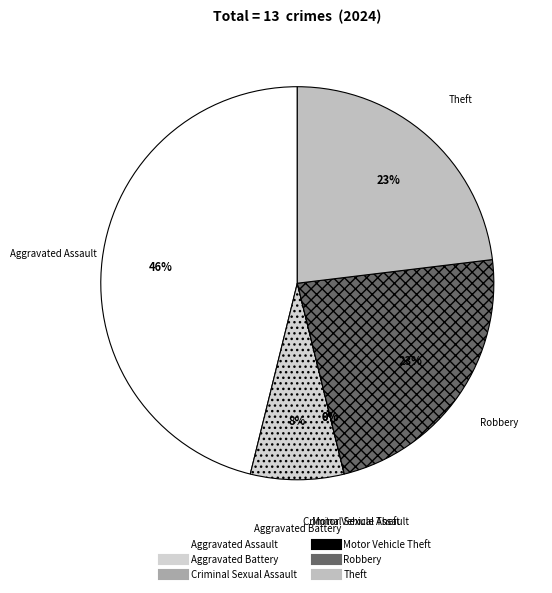

To the nearest percent, what is the average slice percentage?

17%